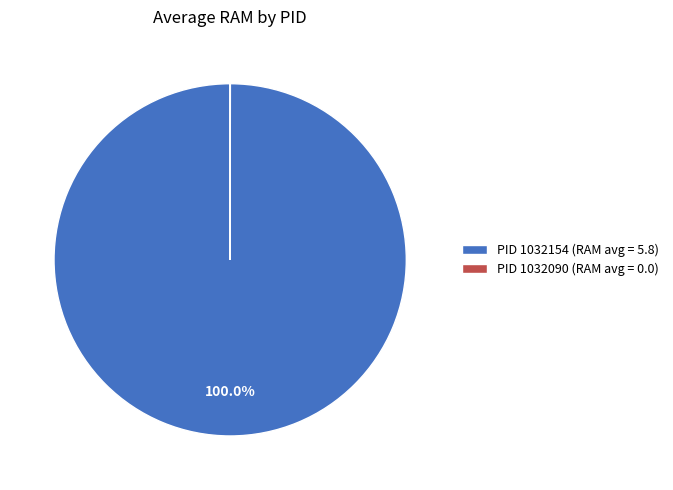

What is the largest slice in the pie chart?

PID 1032154 (RAM avg = 5.8)